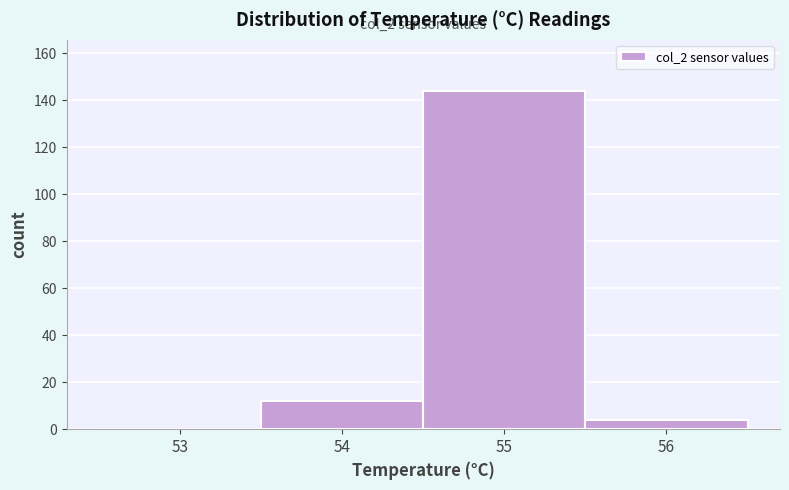

Reading left to right, what are all the values shown in this chart?

53=0	54=12	55=144	56=4